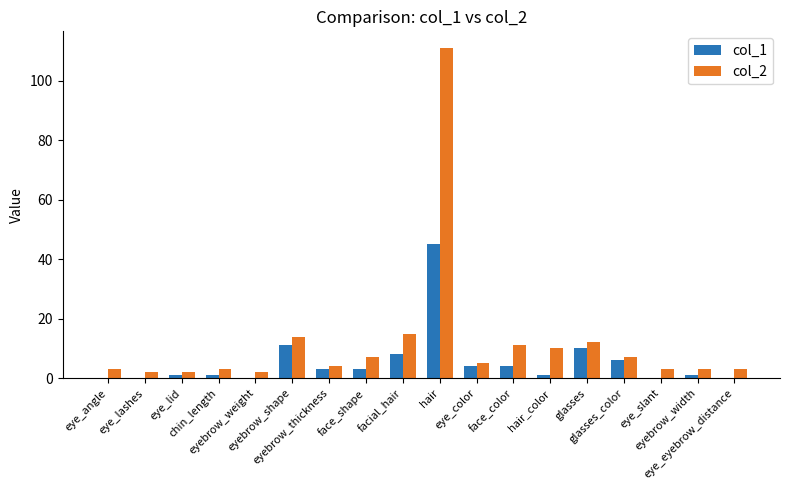

How many groups of bars are there?

18